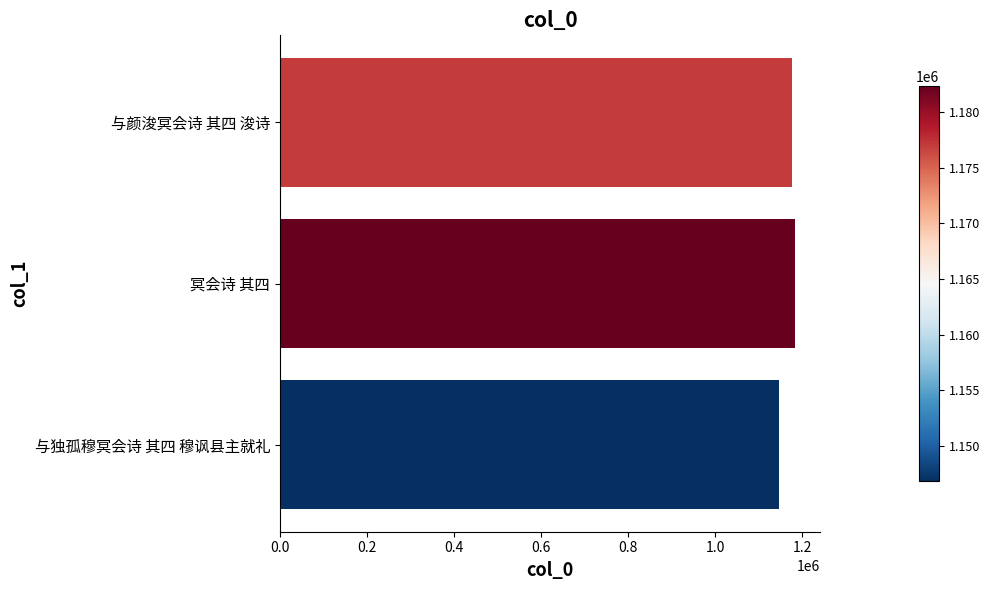

How many distinct data groups are displayed?

1